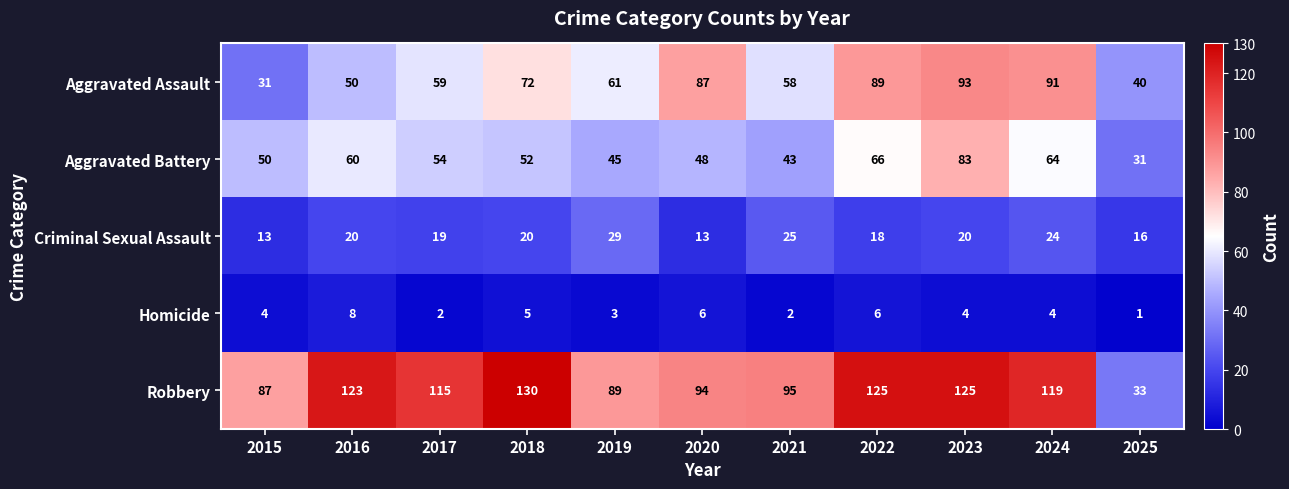

At how many categories does at least one series exceed 13?

11